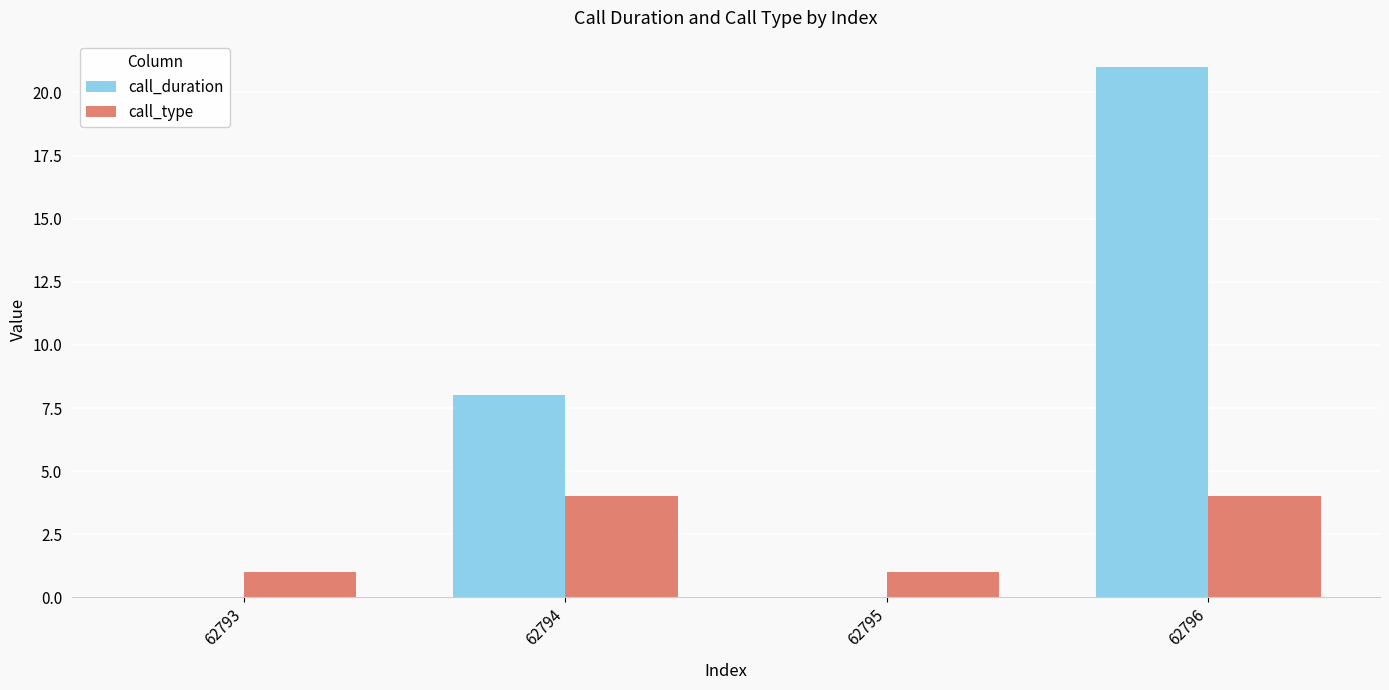

At which category does the chart reach its peak across all series?

62796